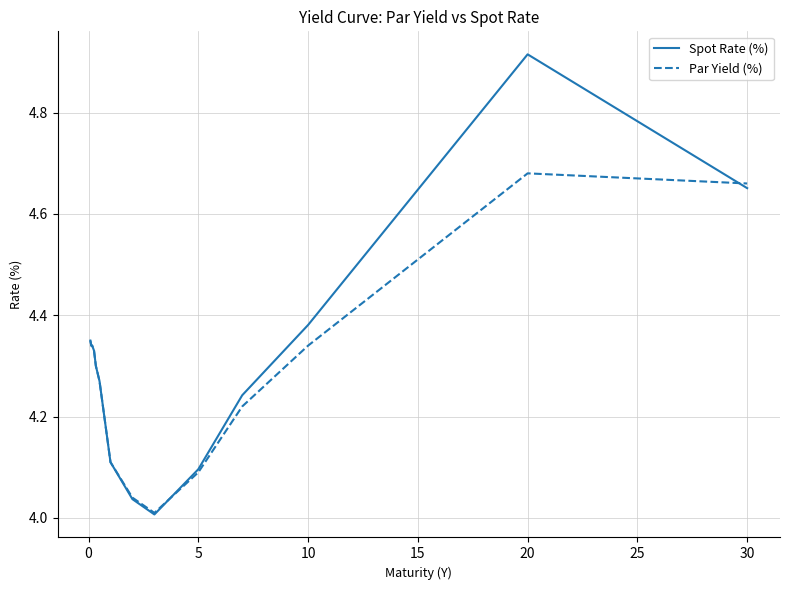

Which series ends up on top after the final intersection of Par Yield (%) and Spot Rate (%)?

Par Yield (%)